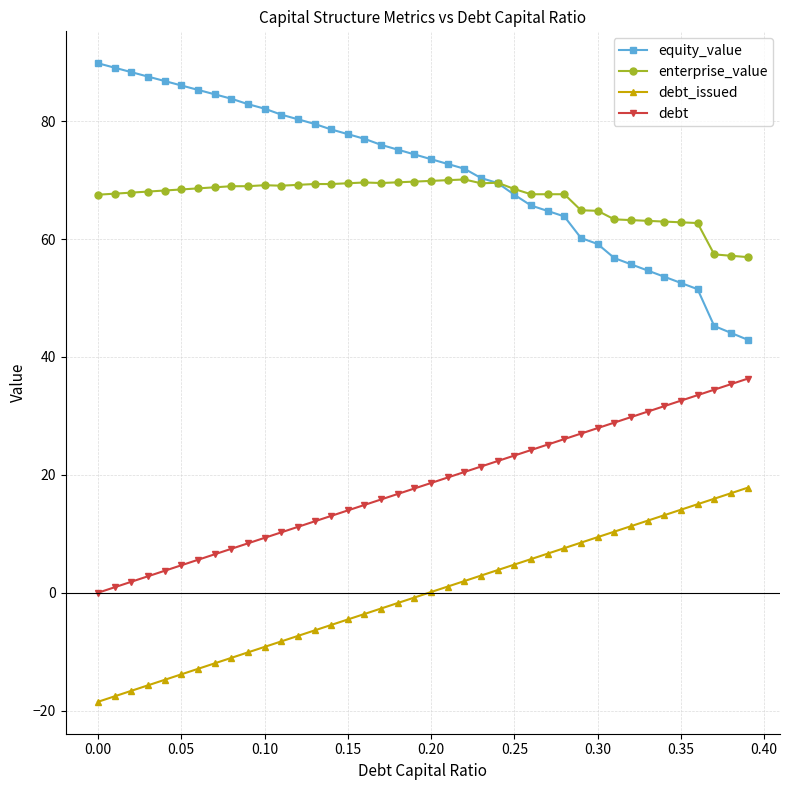

Rank the series by their maximum value, from highest to lowest.

equity_value, enterprise_value, debt, debt_issued